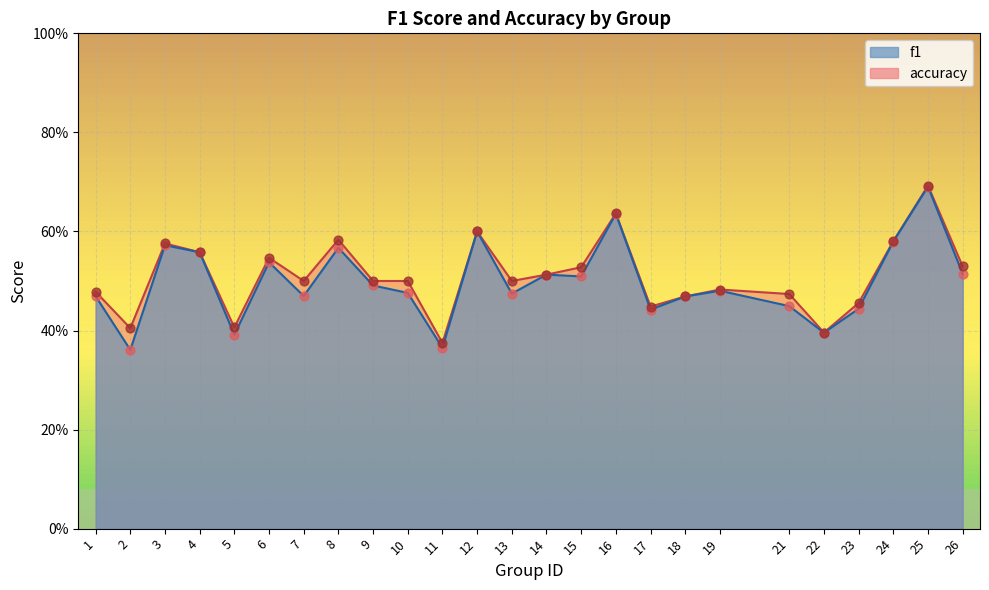

What is the total value across all series at 13?

1.0